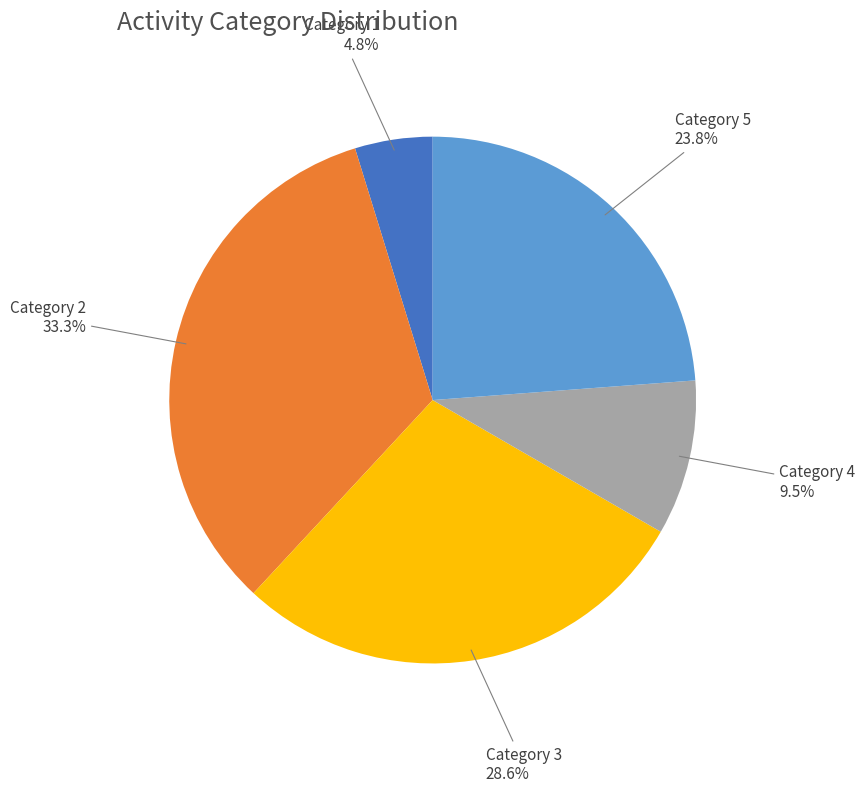

Which category has the biggest portion of the pie?

Category 2